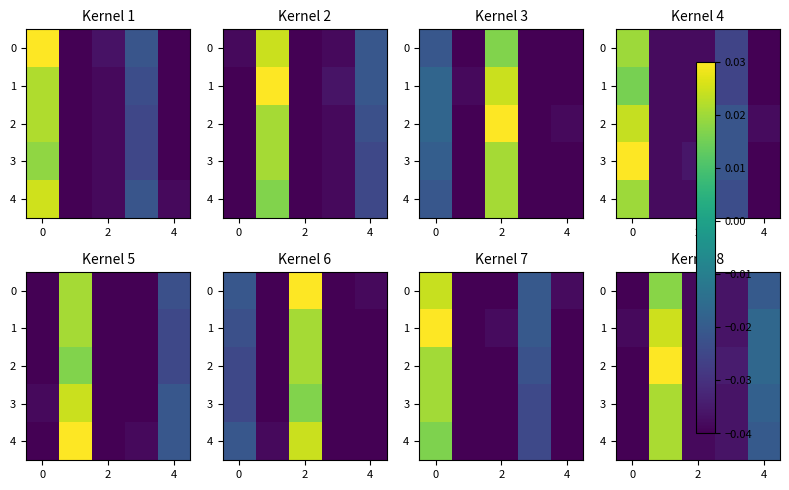

Which has a higher value, 0 or 2?

2